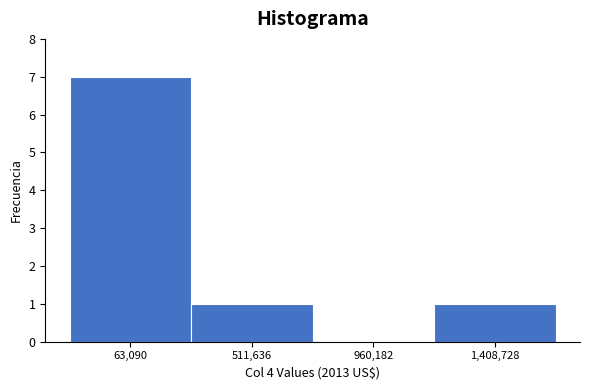

Reading right to left, list all the values displayed in this chart.

1,408,728=1	960,182=0	511,636=1	63,090=7